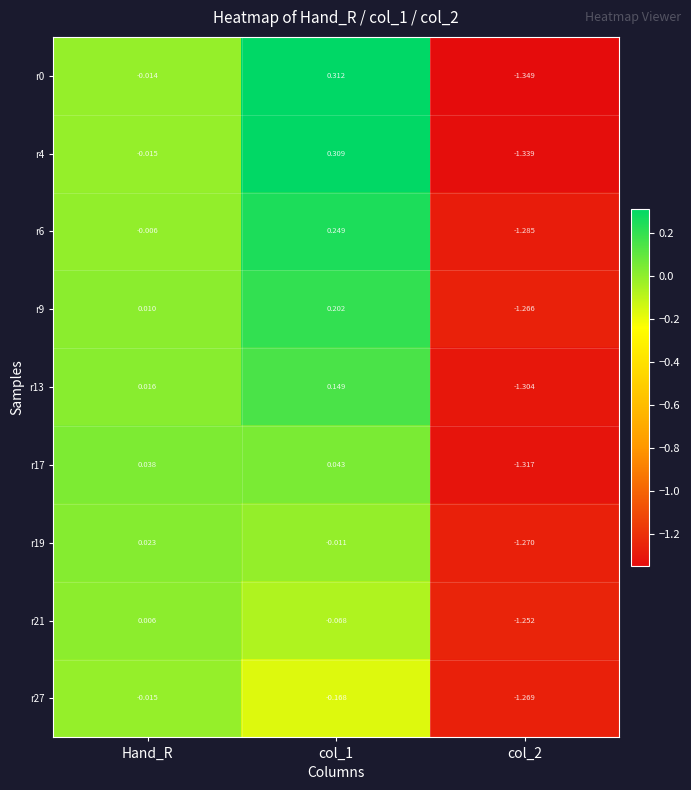

Where is r4 nearest to the value 0?

Hand_R